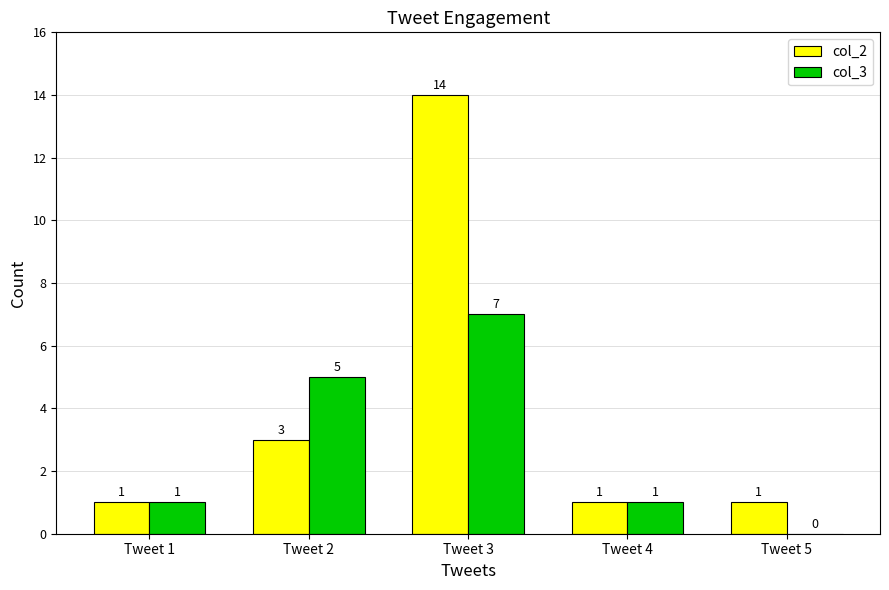

Reading right to left, list all the values displayed in this chart.

col_2: 1	1	14	3	1
col_3: 0	1	7	5	1